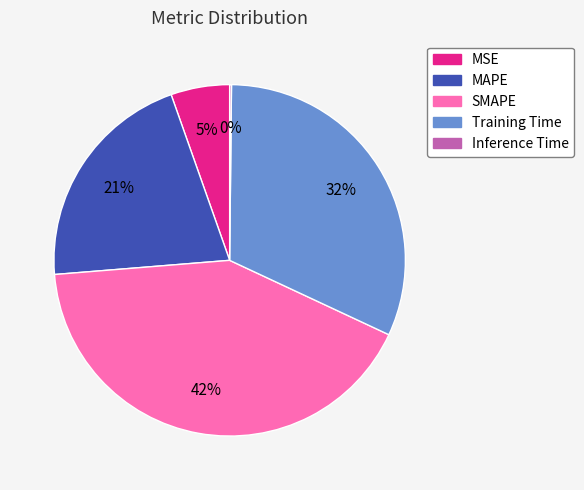

Which category has the biggest portion of the pie?

SMAPE